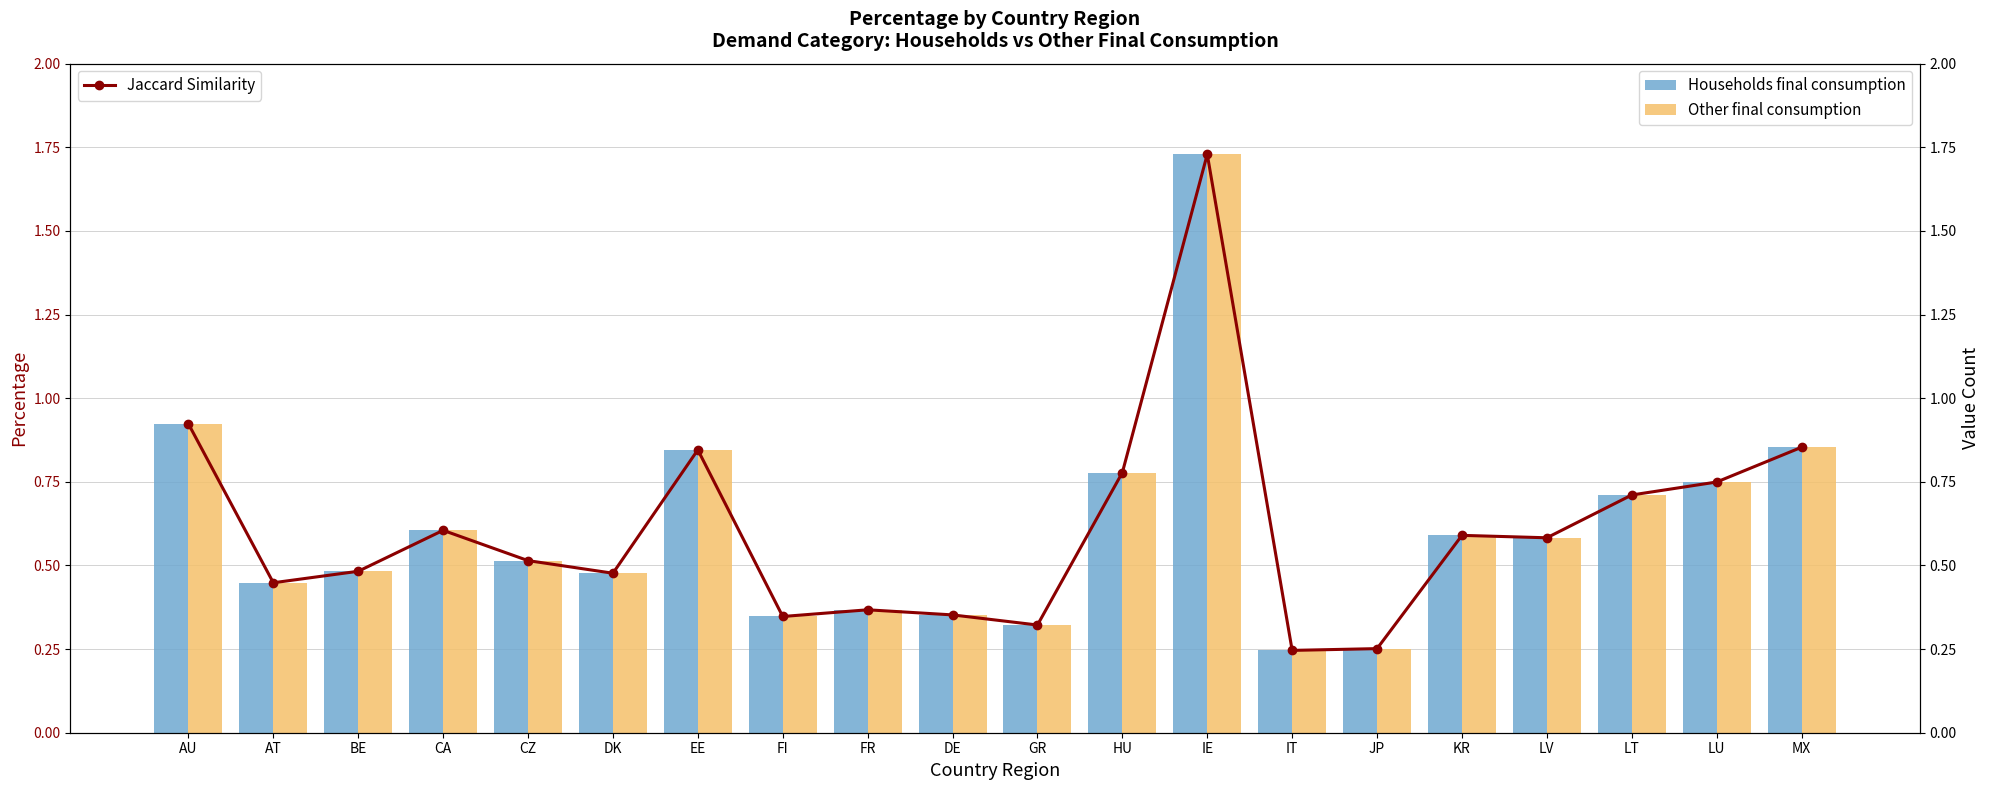

What is the average value of the Other final consumption series?

0.6